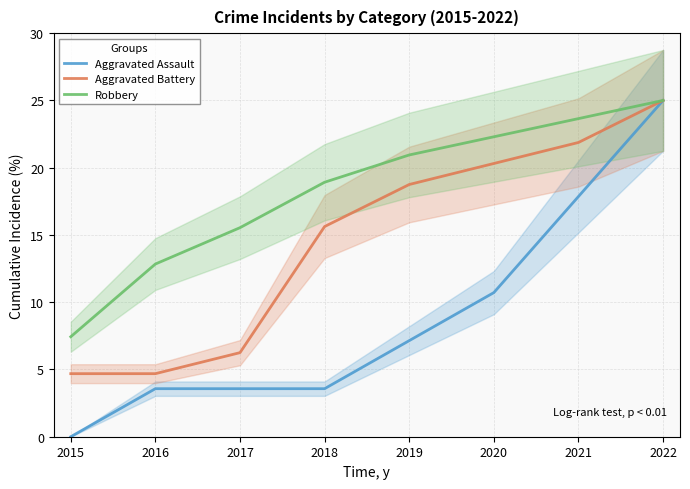

At which label is Aggravated Battery closest to 14?

2018